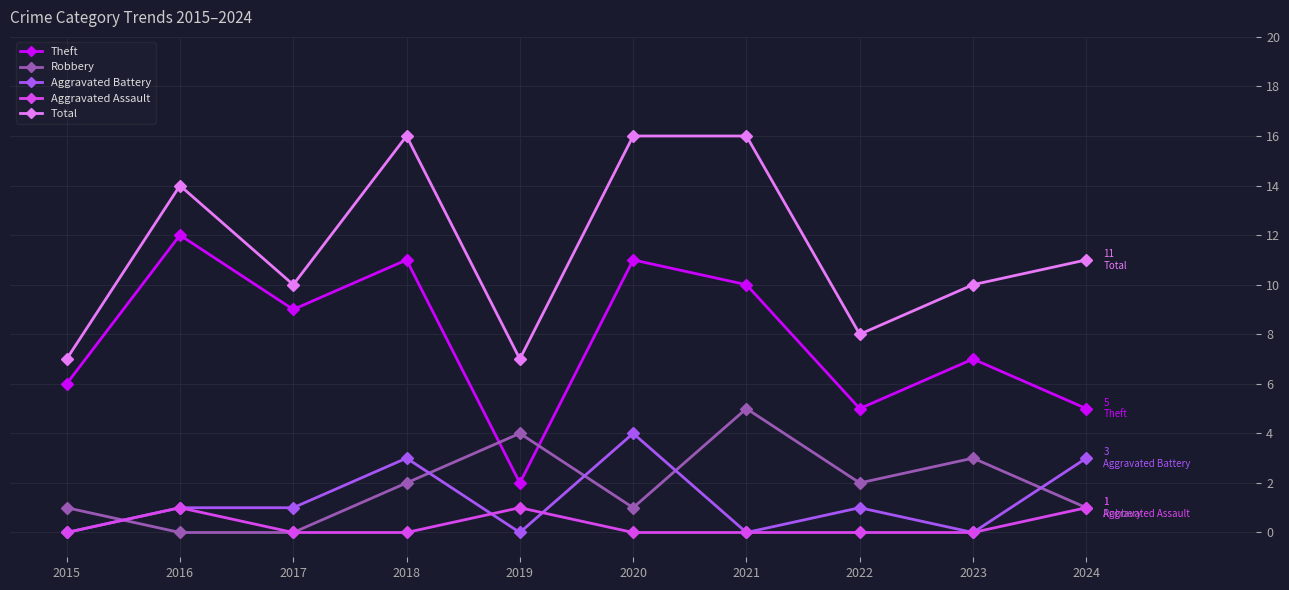

At which category does Theft reach its first local peak?

2016